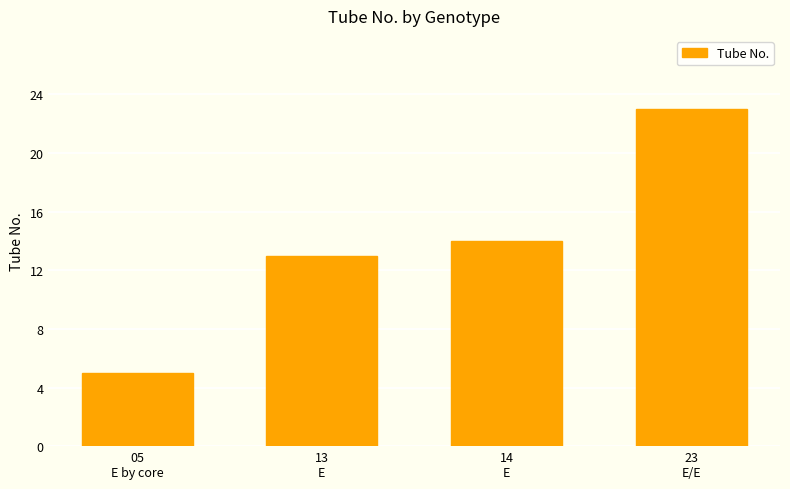

The chart shows a value of 41 at 23
E/E. True or false?

False